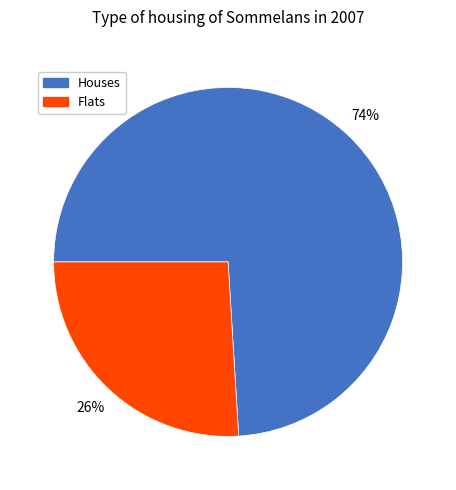

Is there any slice that represents more than half of the pie?

Yes